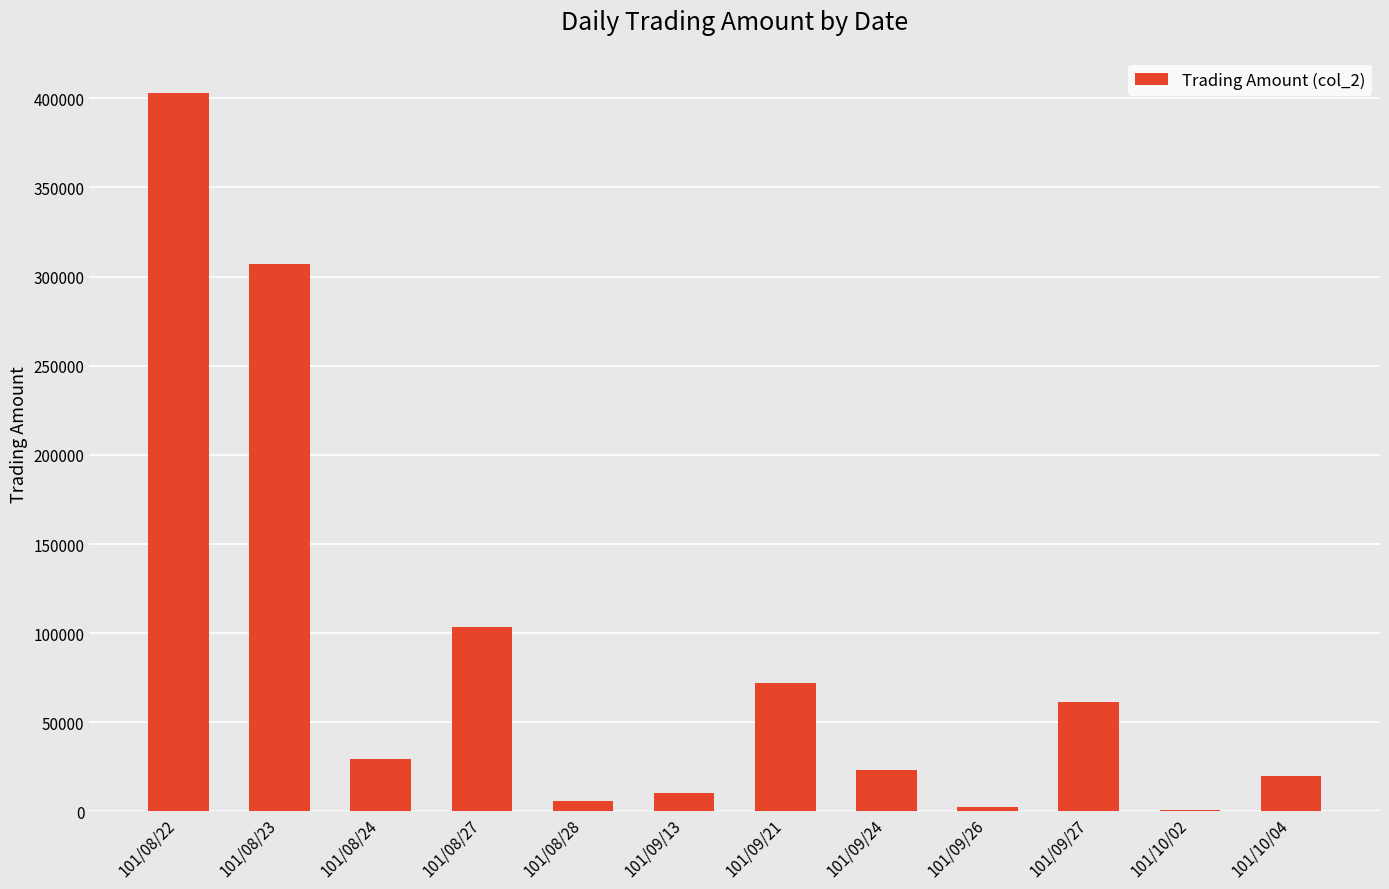

What is the ratio of the value at 101/08/22 to the value at 101/08/24?

13.6